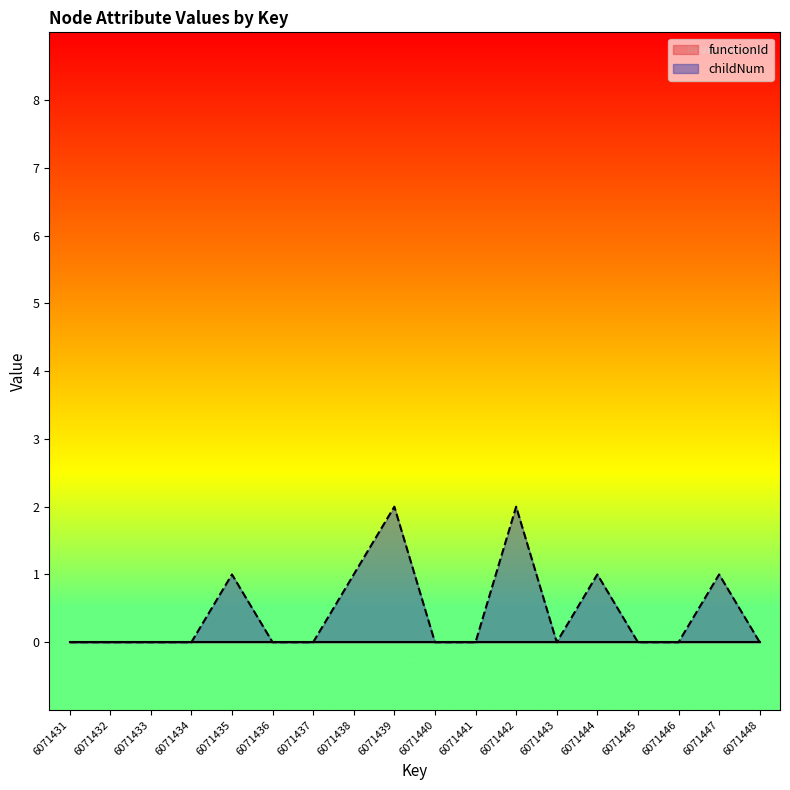

What is the difference between the maximum and minimum values?

2